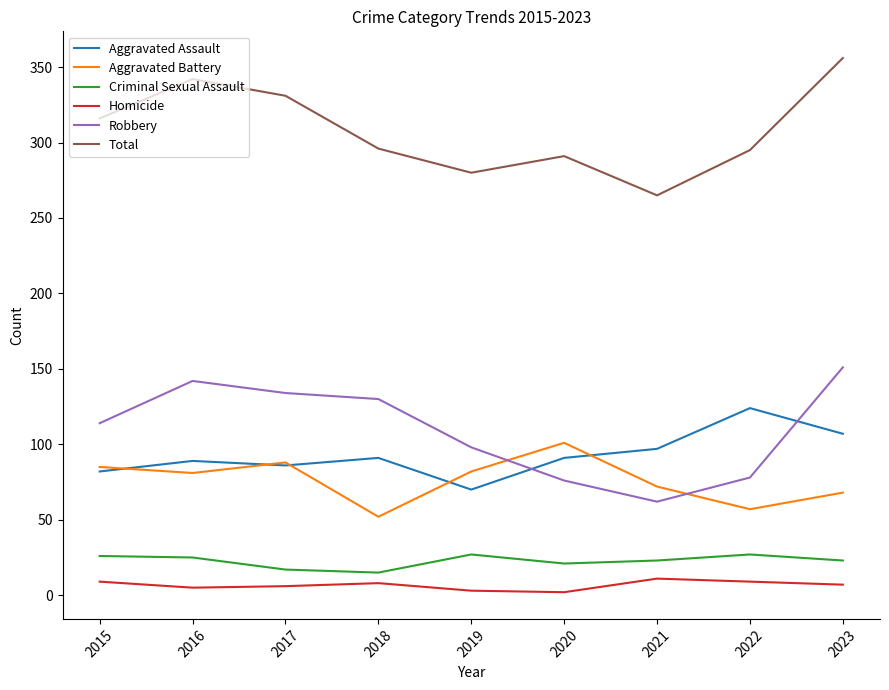

True or false: Aggravated Assault and Total intersect in this chart.

False